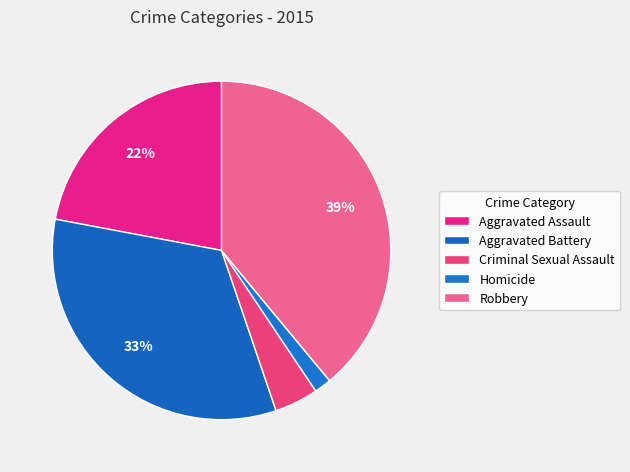

What percentage do Criminal Sexual Assault and Homicide together represent?

5.8%